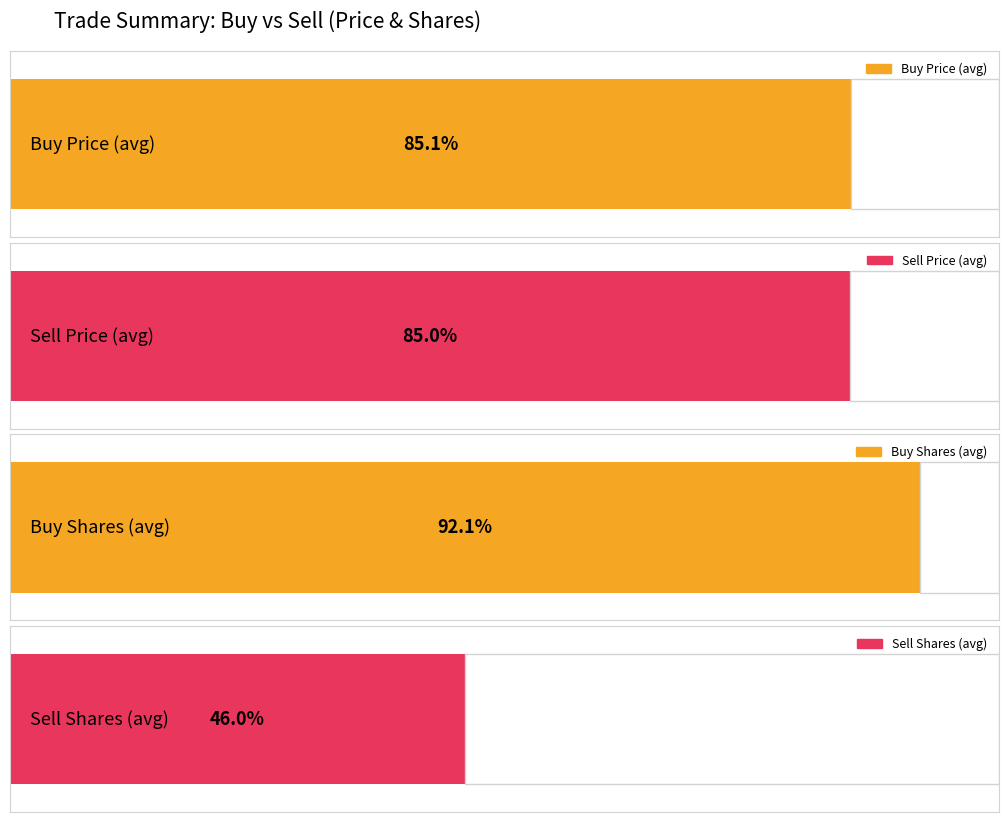

Are the bars horizontal?

Yes